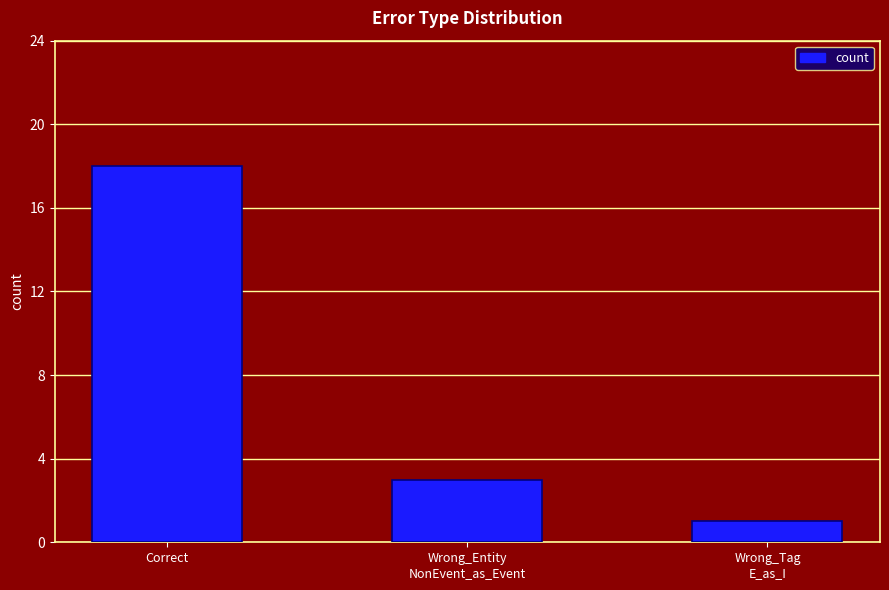

Reading left to right, transcribe all the data shown in this chart.

Correct=18	Wrong_Entity
NonEvent_as_Event=3	Wrong_Tag
E_as_I=1